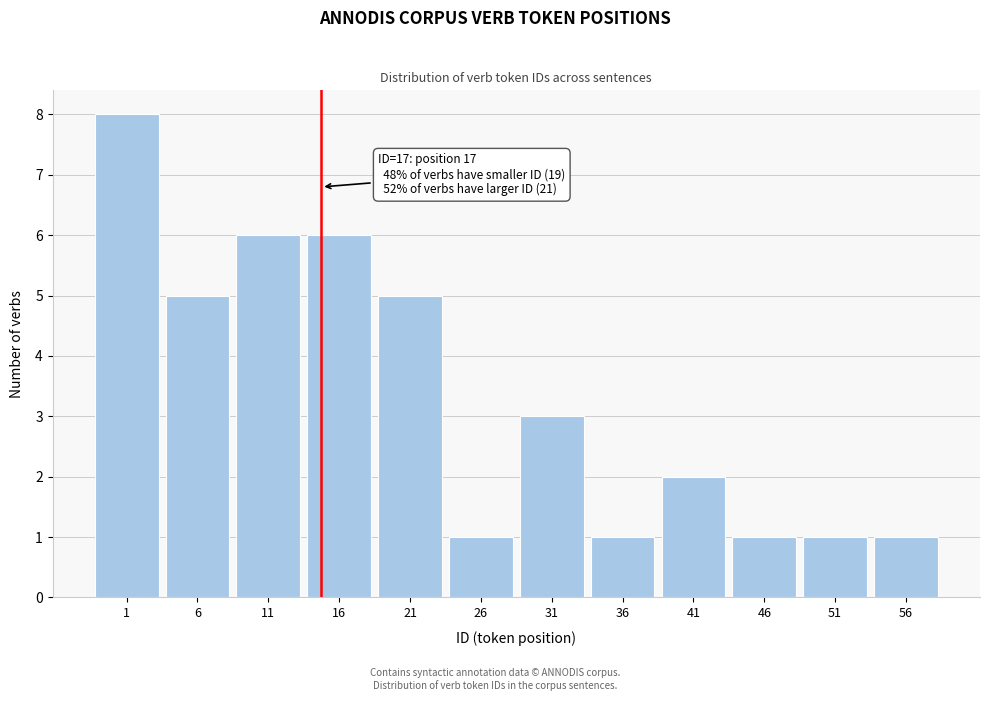

Reading left to right, list all the values displayed in this chart.

1=8	6=5	11=6	16=6	21=5	26=1	31=3	36=1	41=2	46=1	51=1	56=1